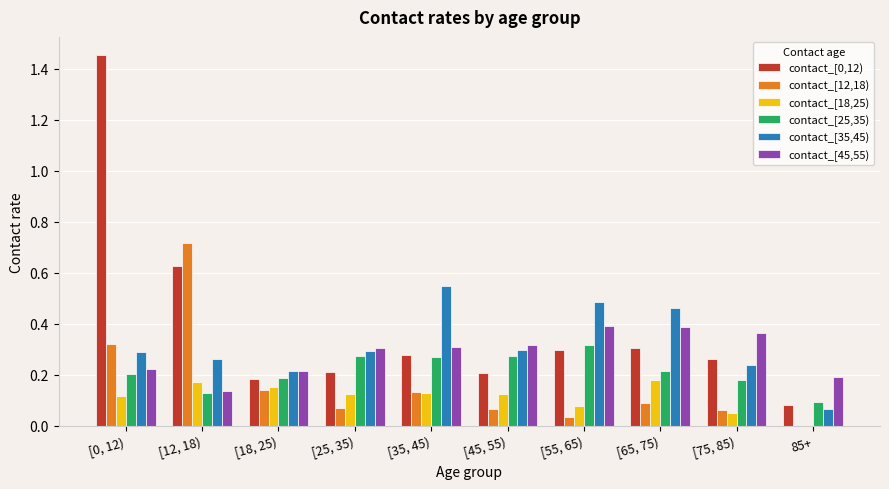

True or false: contact_[45,55) has a value of 0.2 at [35, 45).

False